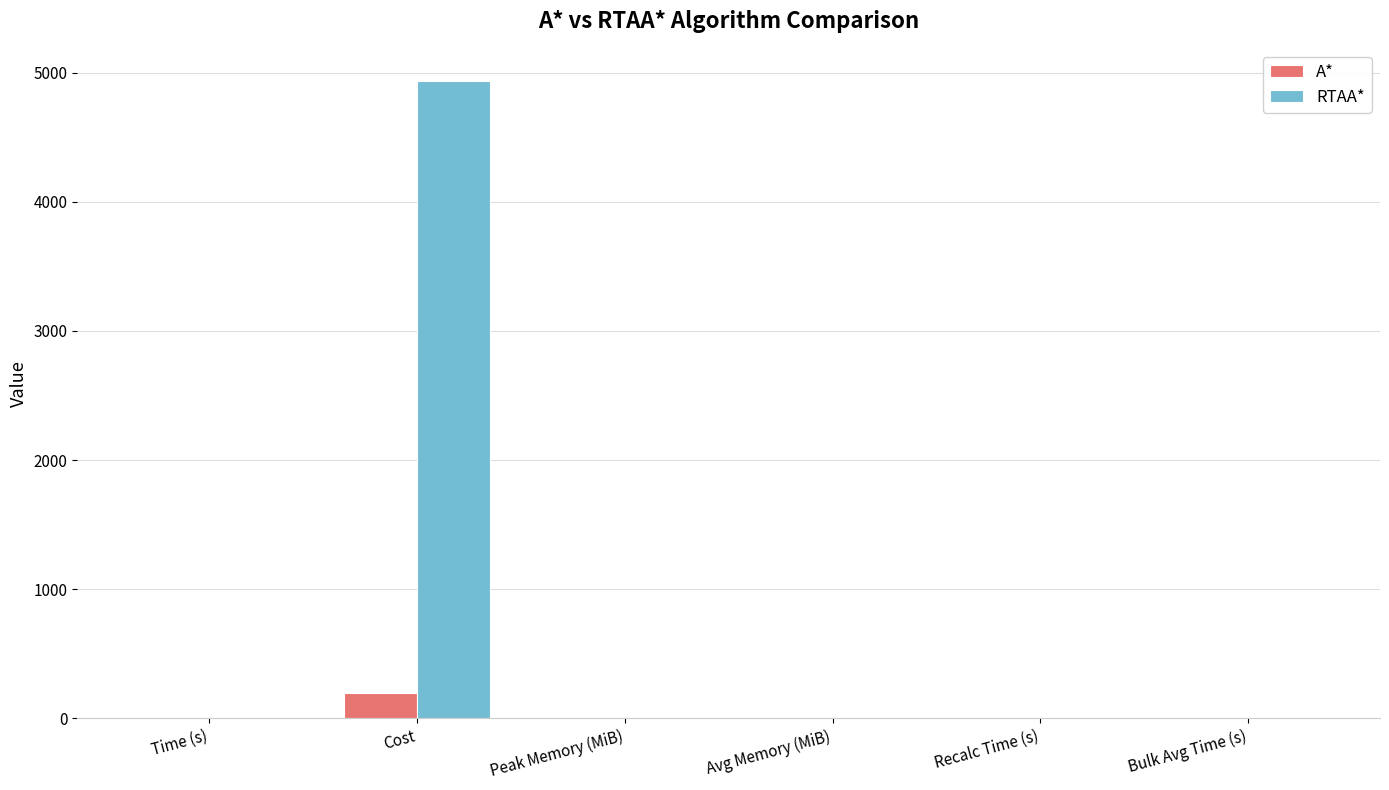

True or false: RTAA* has a value of 4937.0 at Cost.

True